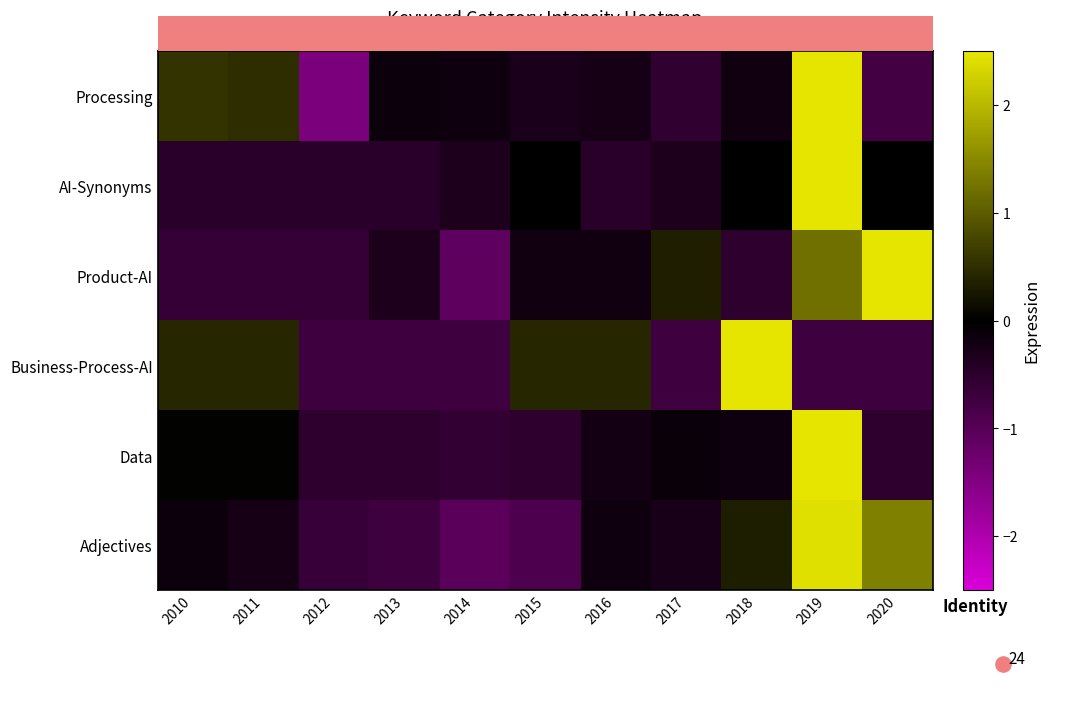

Reading right to left, what are all the values shown in this chart?

Processing: 2020=-0.8	2019=2.7	2018=-0.2	2017=-0.6	2016=-0.3	2015=-0.3	2014=-0.2	2013=-0.1	2012=-1.4	2011=0.5	2010=0.6
AI-Synonyms: 2020=-0.0	2019=3.1	2018=-0.0	2017=-0.3	2016=-0.5	2015=-0.0	2014=-0.3	2013=-0.5	2012=-0.5	2011=-0.5	2010=-0.5
Product-AI: 2020=2.6	2019=1.2	2018=-0.5	2017=0.3	2016=-0.2	2015=-0.2	2014=-1.1	2013=-0.3	2012=-0.6	2011=-0.6	2010=-0.6
Business-Process-AI: 2020=-0.7	2019=-0.7	2018=2.7	2017=-0.7	2016=0.4	2015=0.4	2014=-0.7	2013=-0.7	2012=-0.7	2011=0.4	2010=0.4
Data: 2020=-0.5	2019=3.1	2018=-0.2	2017=-0.1	2016=-0.2	2015=-0.5	2014=-0.6	2013=-0.5	2012=-0.5	2011=0.0	2010=0.0
Adjectives: 2020=1.4	2019=2.4	2018=0.3	2017=-0.3	2016=-0.2	2015=-0.9	2014=-1.0	2013=-0.7	2012=-0.7	2011=-0.2	2010=-0.1